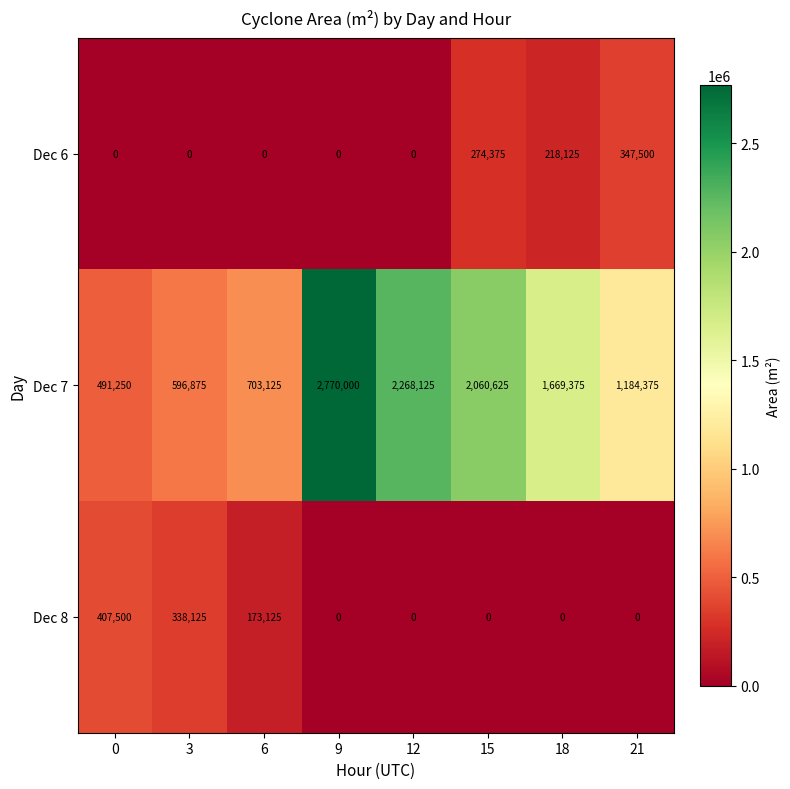

Which label corresponds to the largest value in the chart?

9